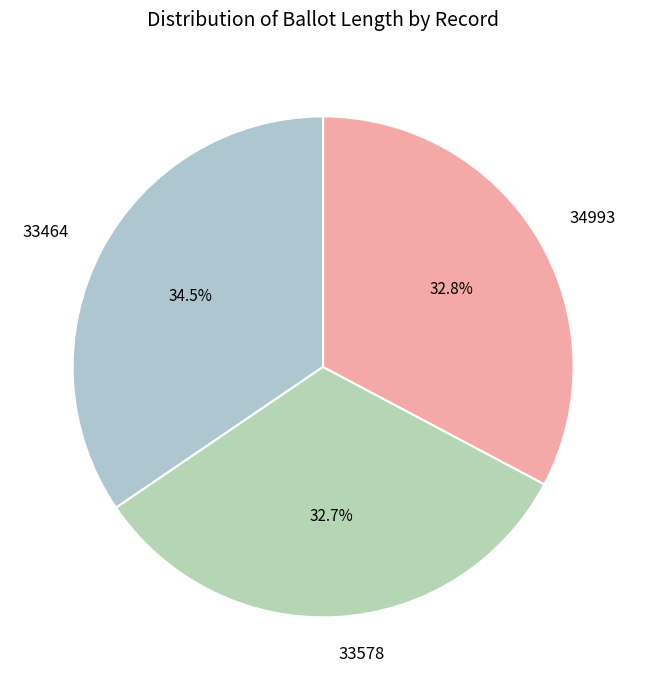

To the nearest percent, what is the difference between the largest and smallest slice percentages?

2%